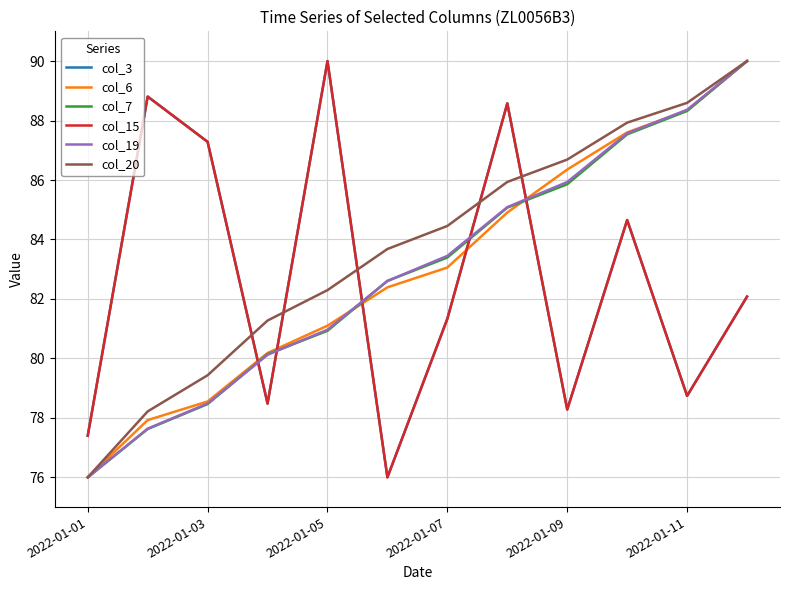

Does the chart display data point markers on the line(s)?

No